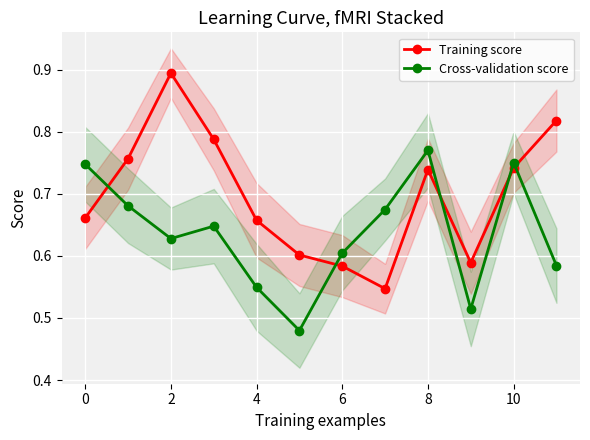

True or false: Training score has more than 0 points higher than both neighbors.

True